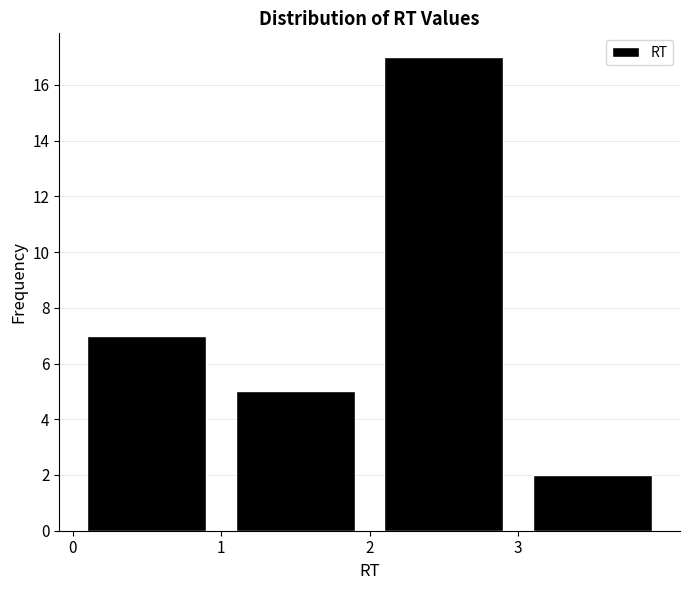

What is the height of the bar covering 1 to 2 on the x-axis? The values are not printed on the chart, so give them approximately, as read against the axis.

5